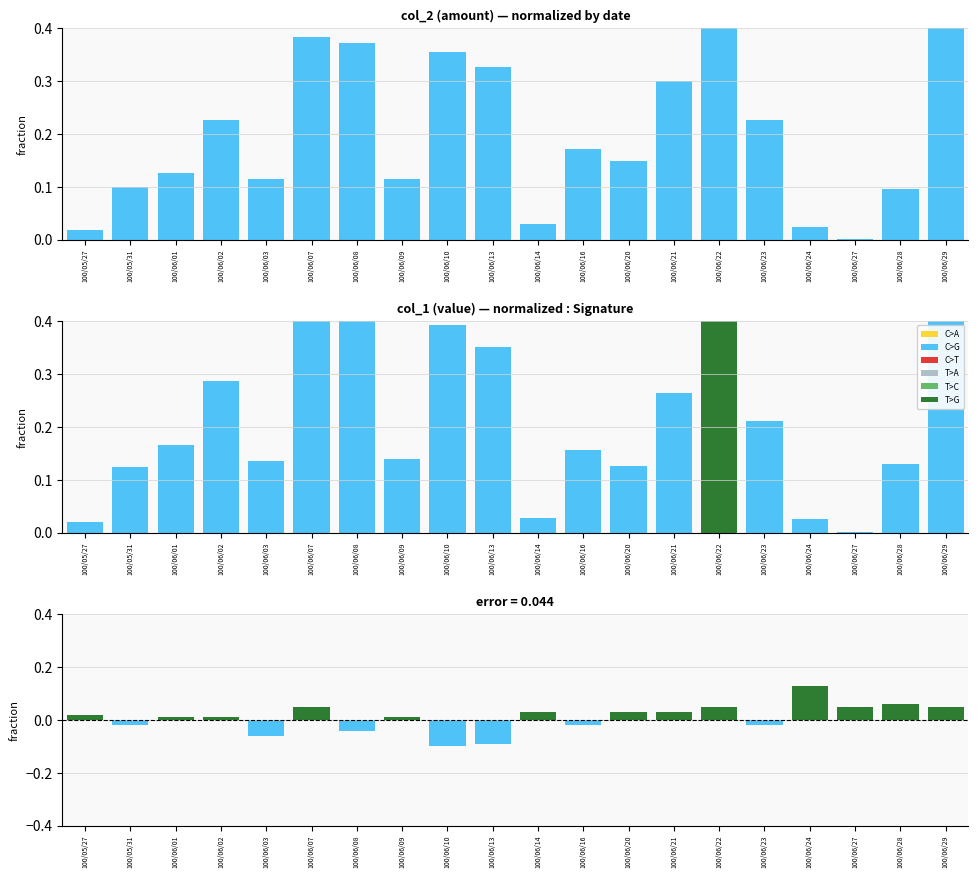

What position from the right is 100/06/20?

8